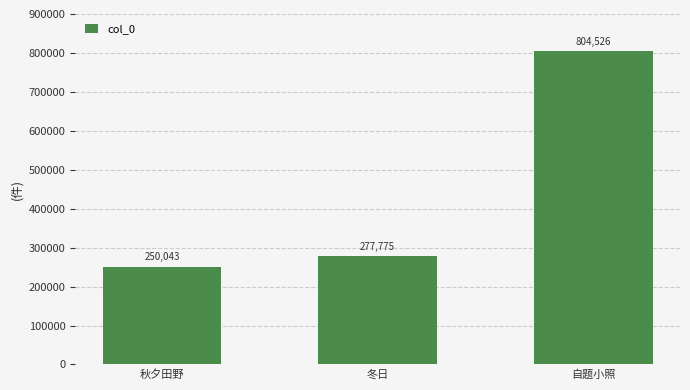

Are the bars grouped side by side (vs. stacked)?

No